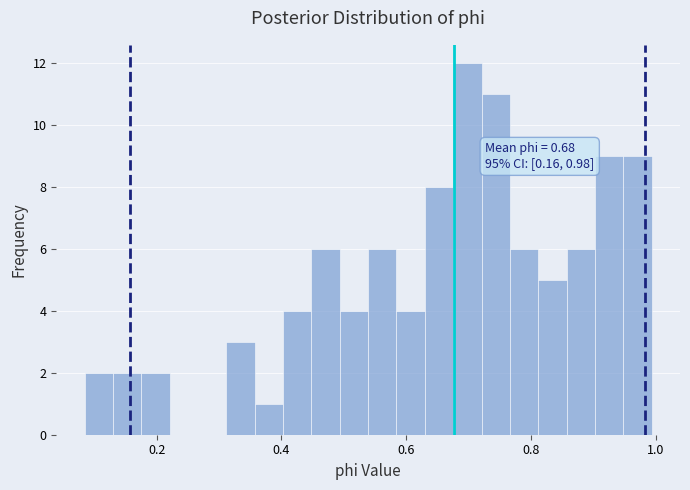

Read against the x-axis, roughly where is the centre of the tallest bar?

0.70